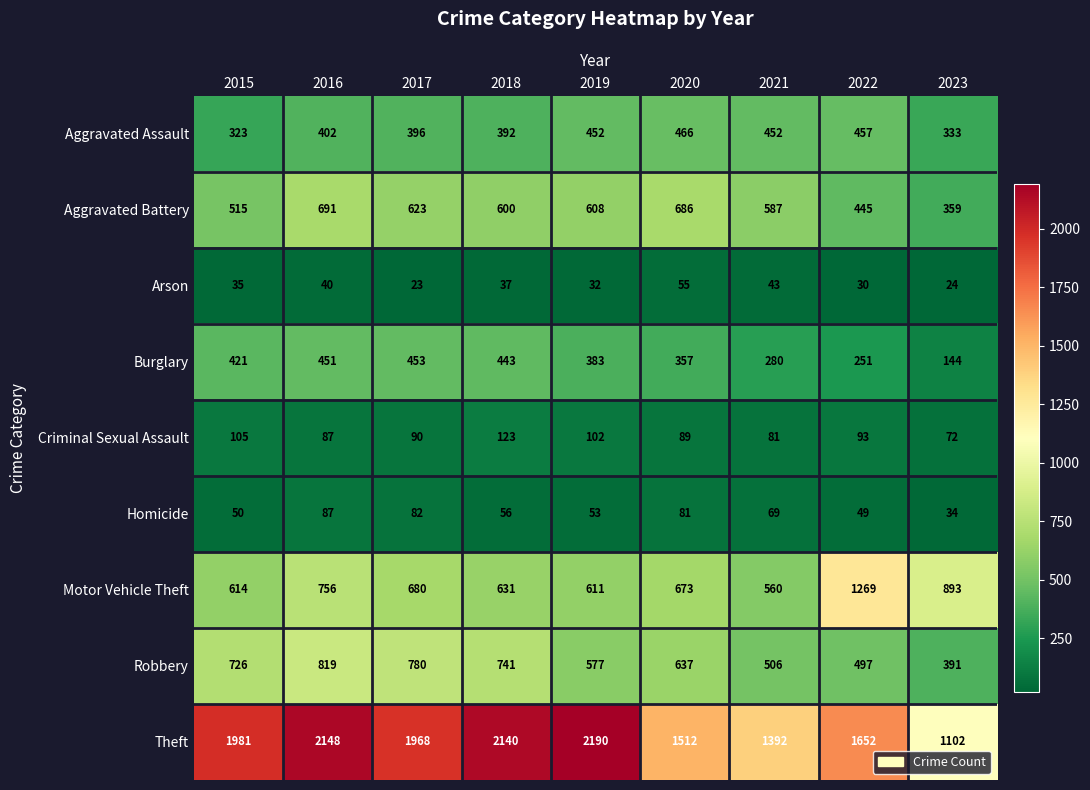

Which series changed the most between 2018 and 2023?

Theft